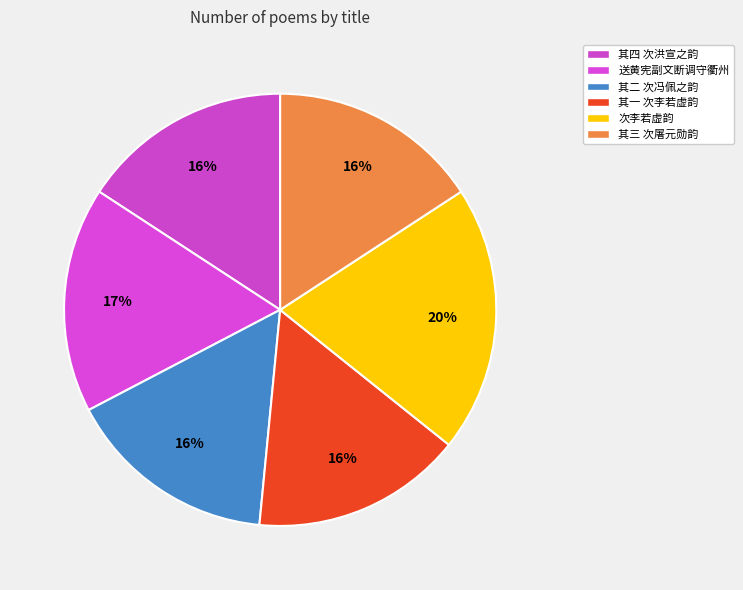

How many segments does this pie chart have?

6